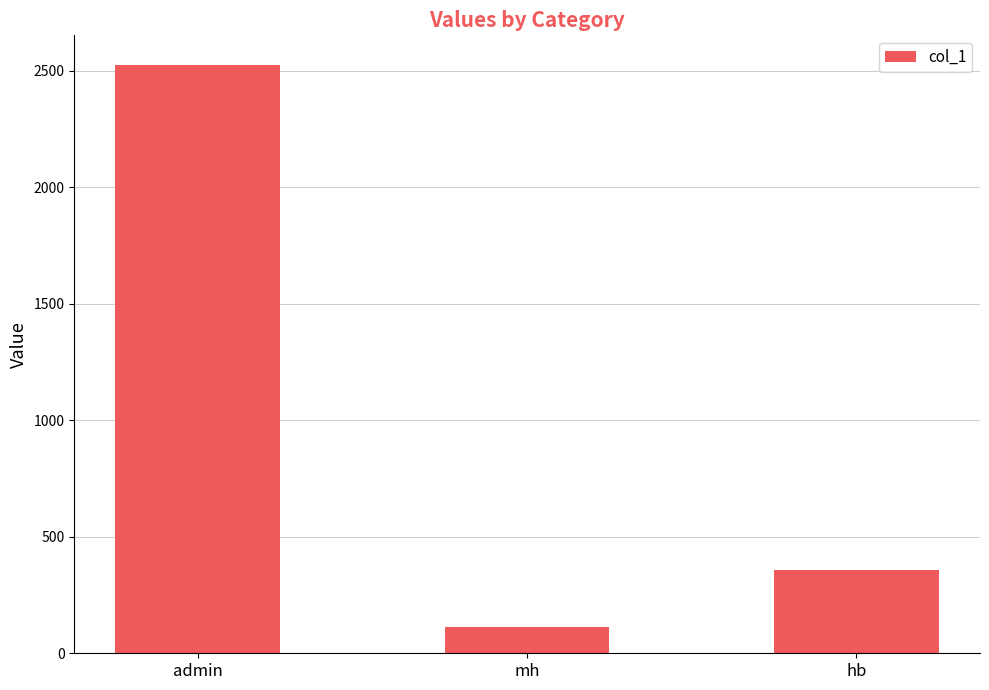

What is the ratio of the value at hb to the value at mh?

3.2